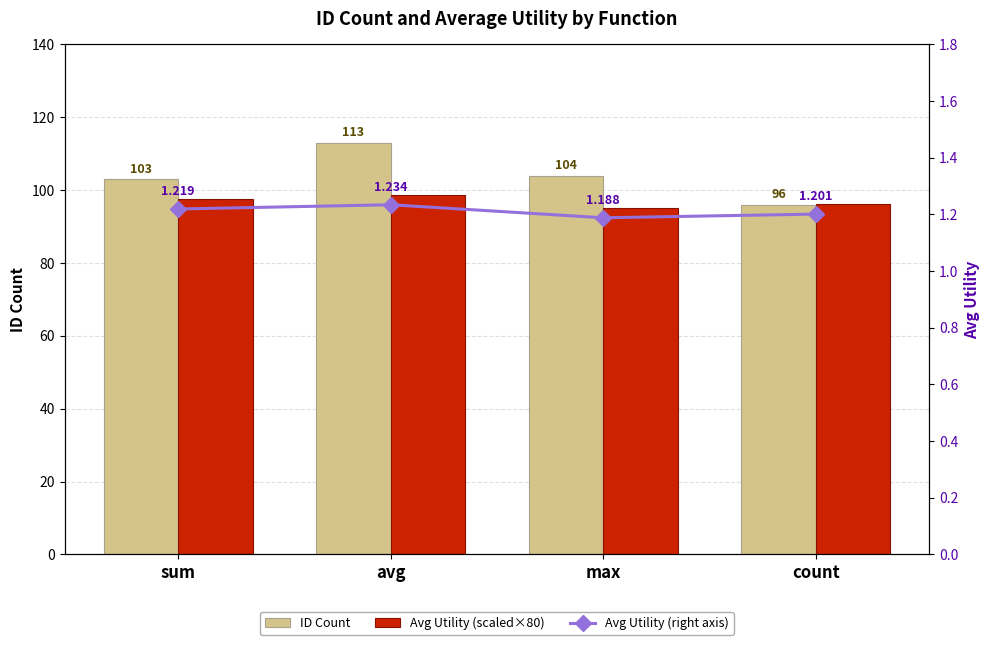

How many categories are shown in the chart?

4